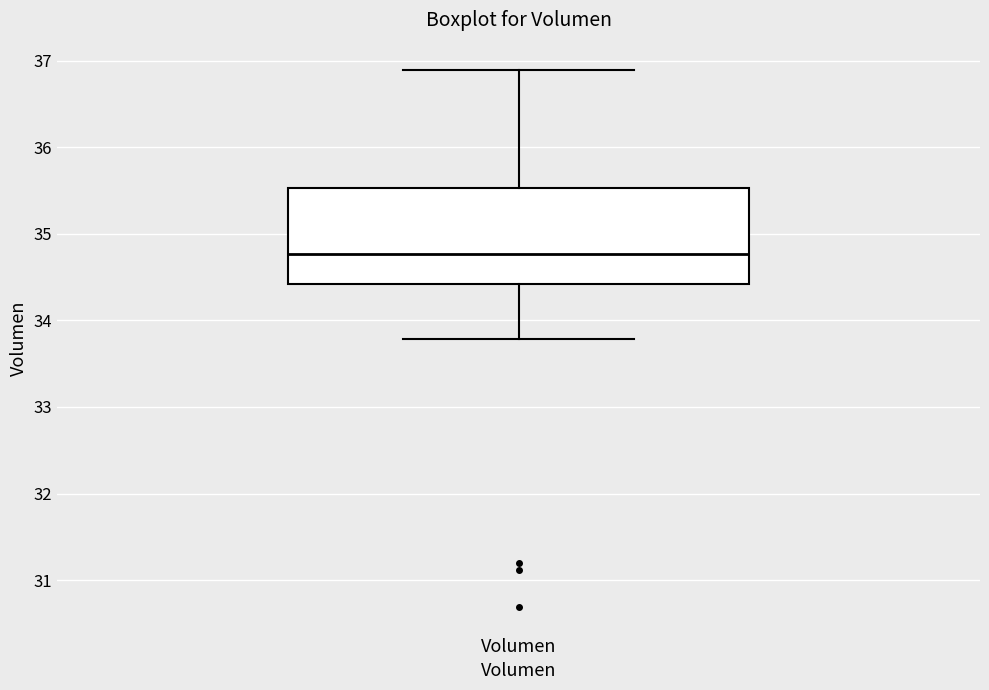

Read this box plot against the y-axis: the position of the median line, the range covered by the box, and the ends of both whiskers. The values are not printed on the chart, so give them approximately, as read against the axis.

median 34.8, box 34.4 to 35.5, whiskers 33.8 to 36.9